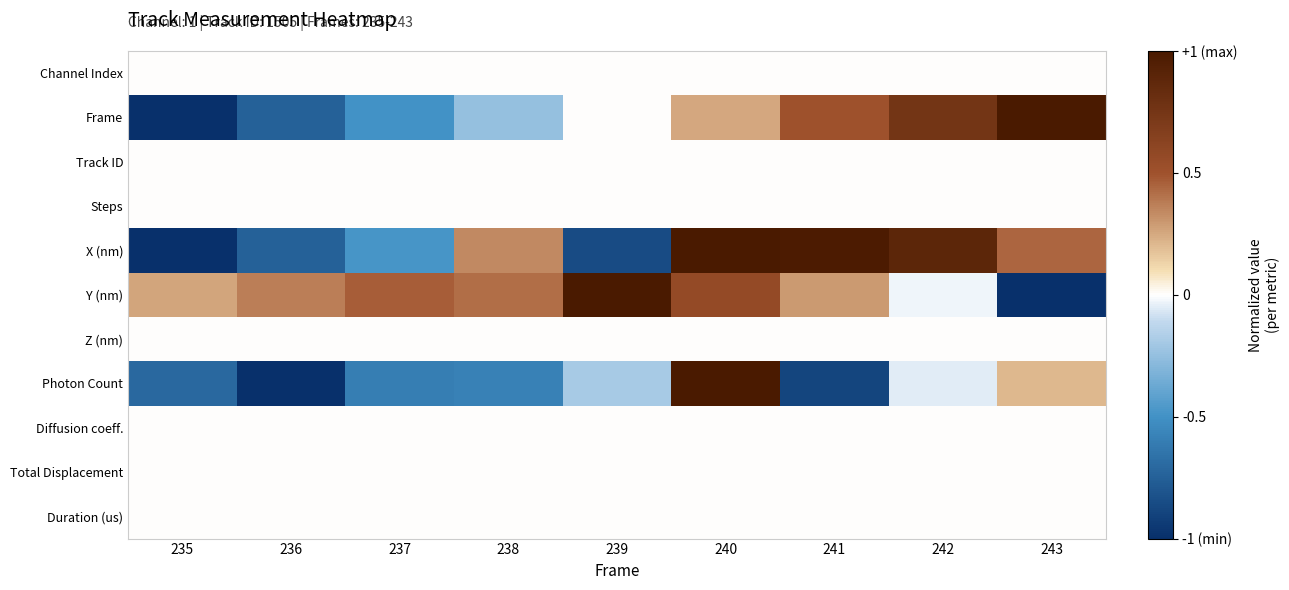

List the series in order of their peak value, highest first.

Frame, X (nm), Y (nm), Photon Count, Channel Index, Track ID, Steps, Z (nm), Diffusion coeff., Total Displacement, Duration (us)